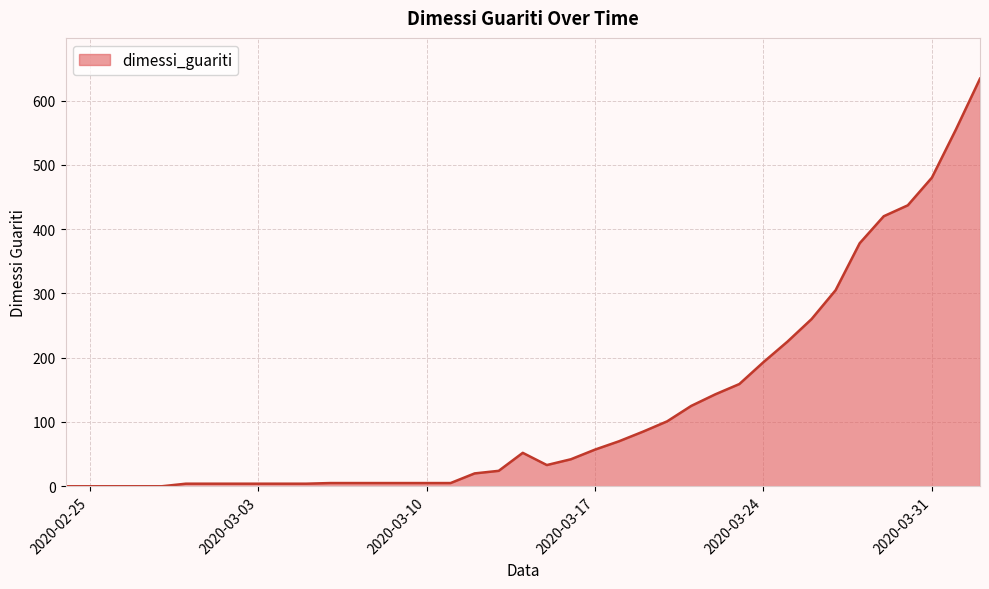

What is the greatest value displayed?

634